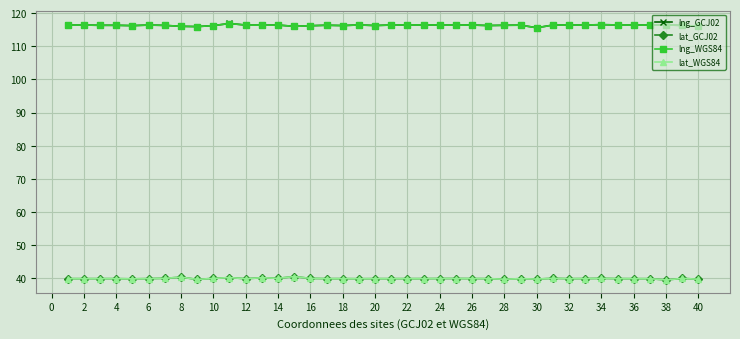

What is the value of the lng_WGS84 point at the 19th from the left?

116.4